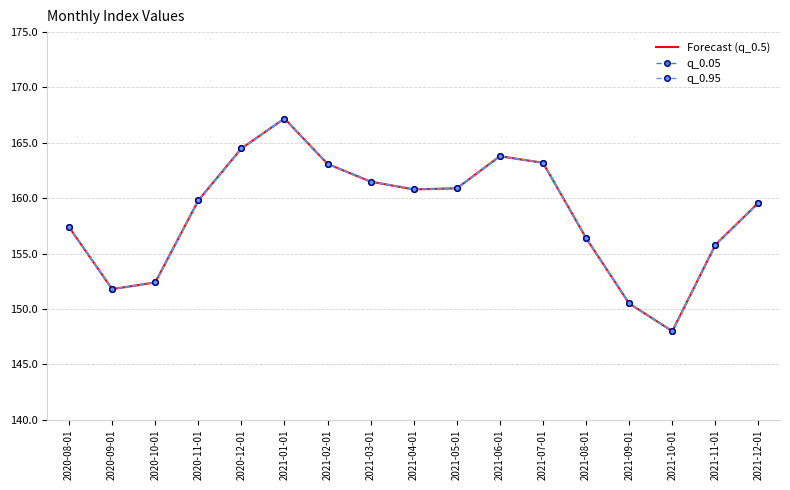

Where is the first local maximum for Forecast (q_0.5)?

2021-01-01